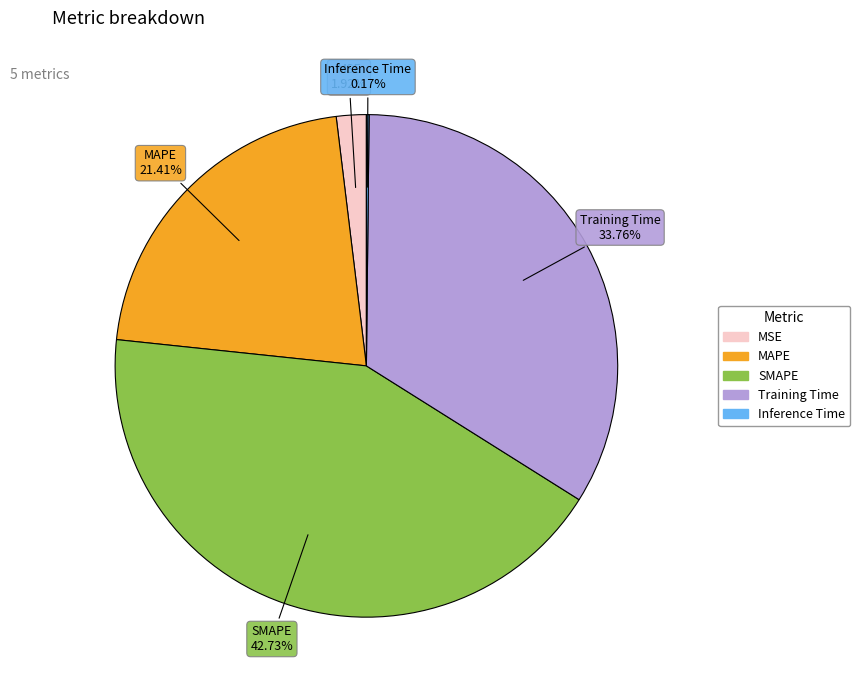

To the nearest percent, what is the difference between the Training Time and SMAPE slice percentages?

9%